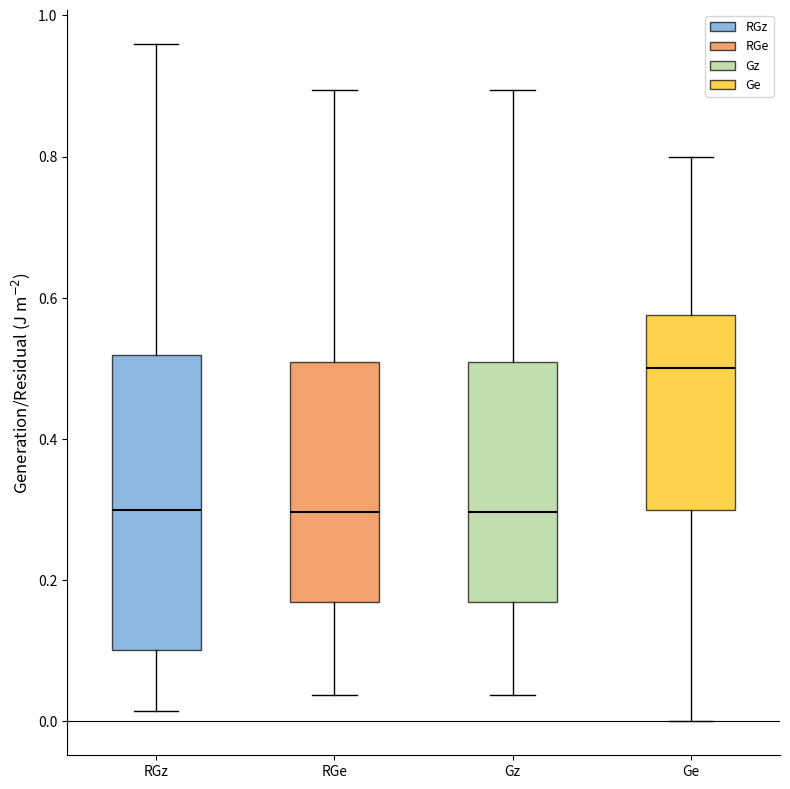

Where is the upper edge of the box for Gz on the y-axis? The values are not printed on the chart, so give them approximately, as read against the axis.

0.50